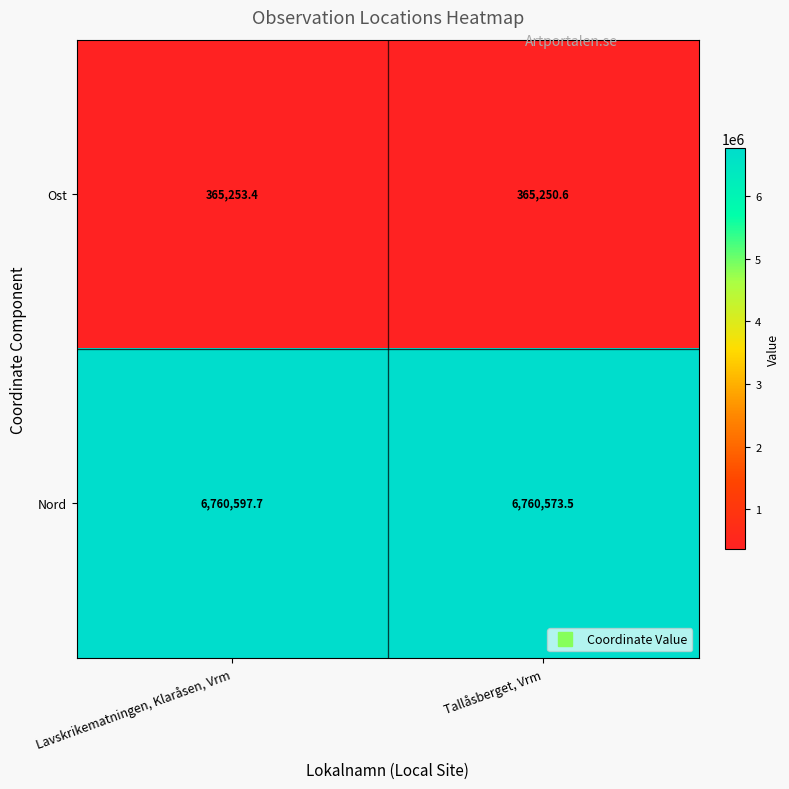

Rank the series by their average value, from highest to lowest.

Nord, Ost